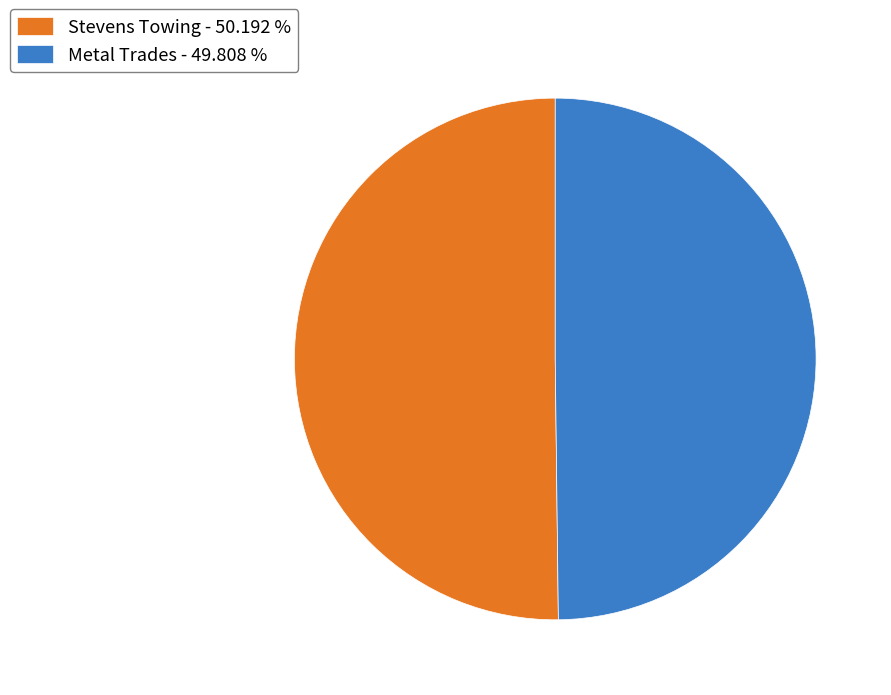

Approximately how many times larger is the value at Stevens Towing - 50.192 % compared to Metal Trades - 49.808 %?

1.0